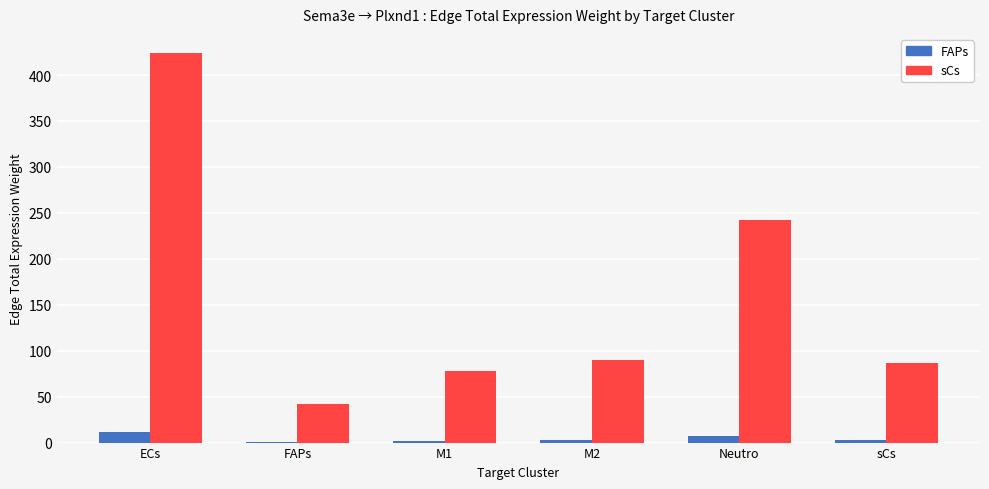

Which series changed the most between FAPs and Neutro?

sCs